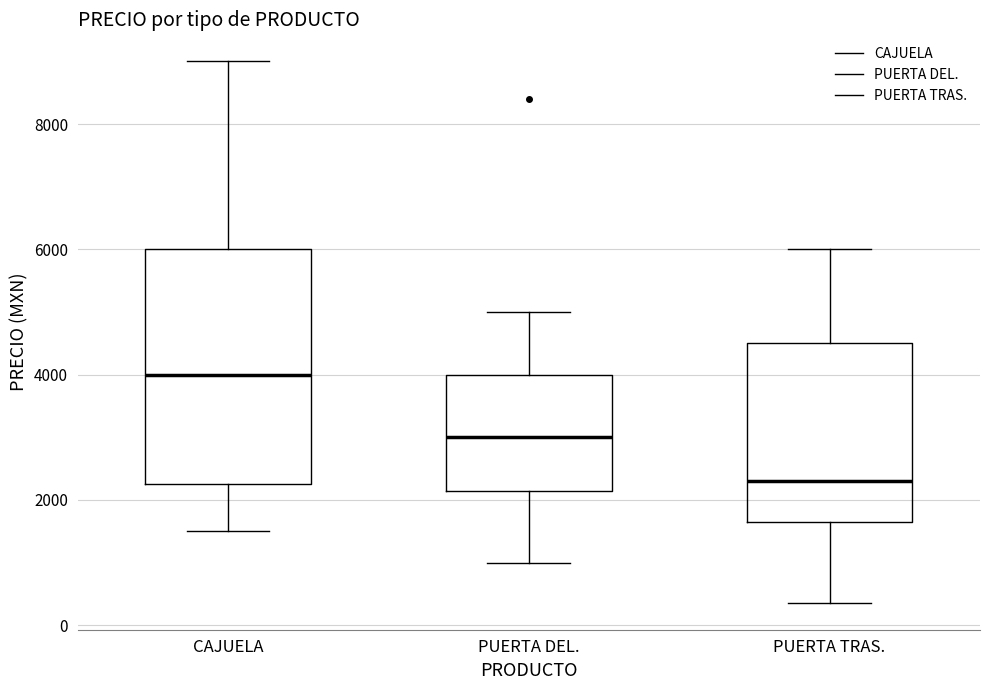

Where is the upper edge of the box for PUERTA TRAS. on the y-axis? The values are not printed on the chart, so give them approximately, as read against the axis.

4400